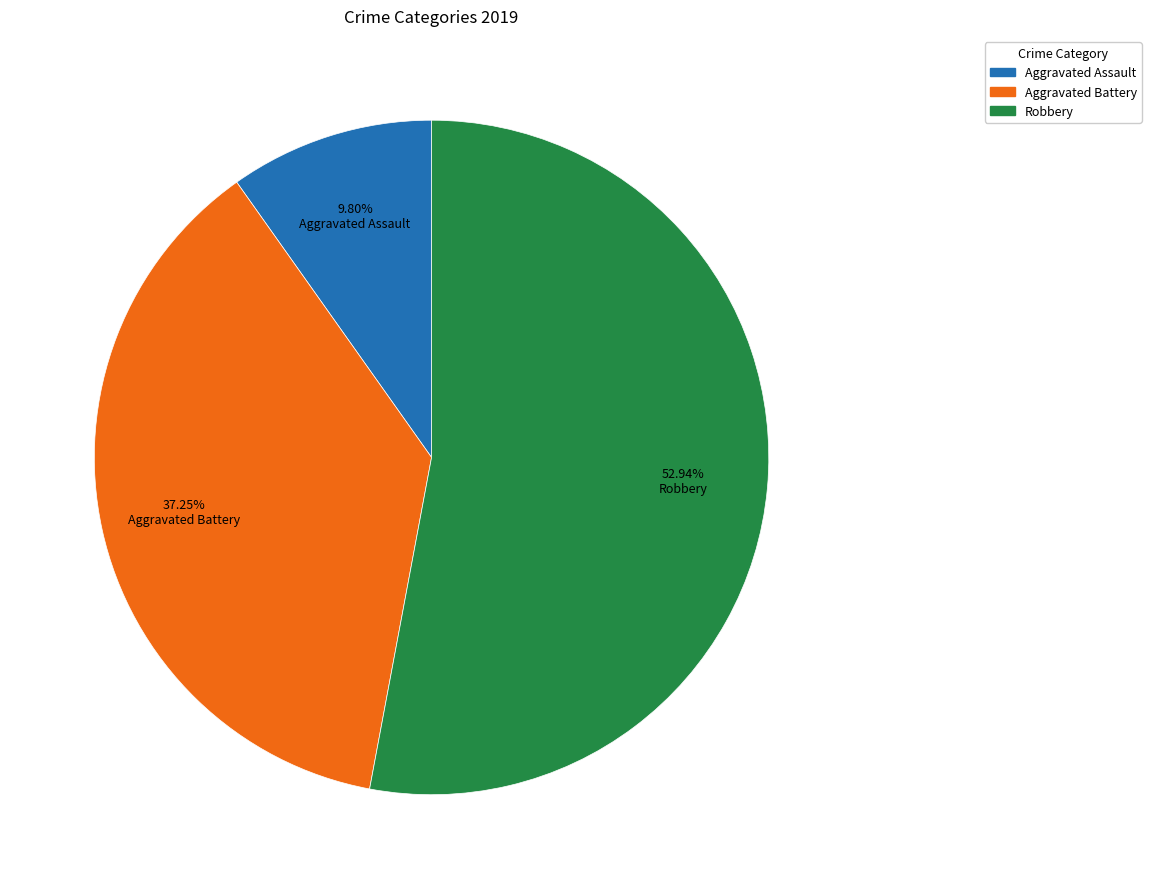

Is it true that Robbery is 53% of the pie?

True